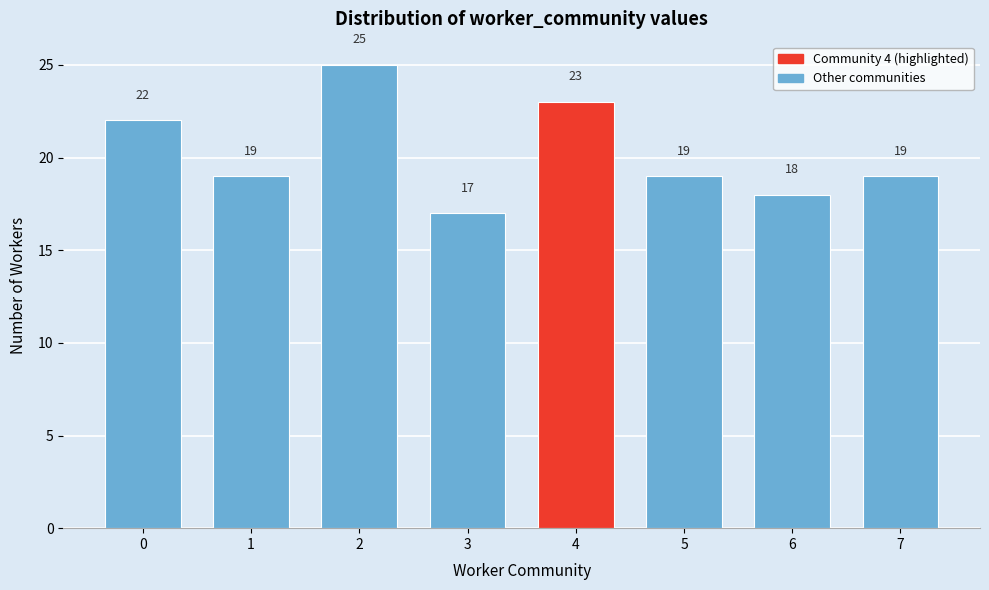

Reading right to left, transcribe all the data shown in this chart.

7=19	6=18	5=19	4=23	3=17	2=25	1=19	0=22